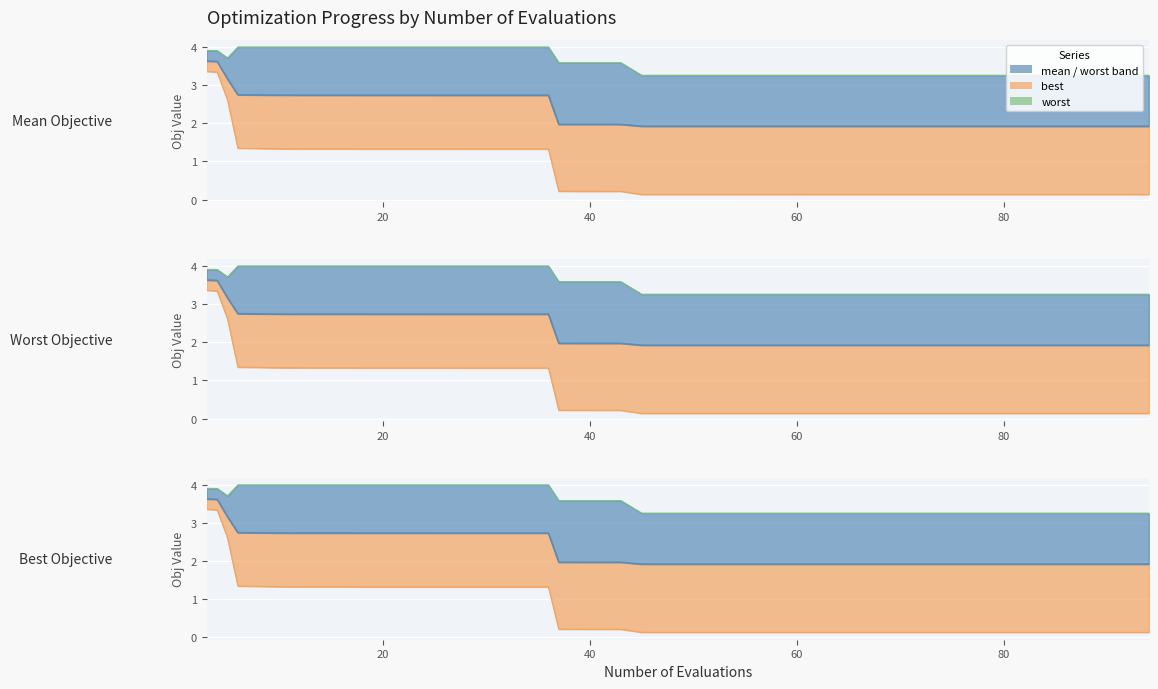

Which series has the widest spread of values?

best_line